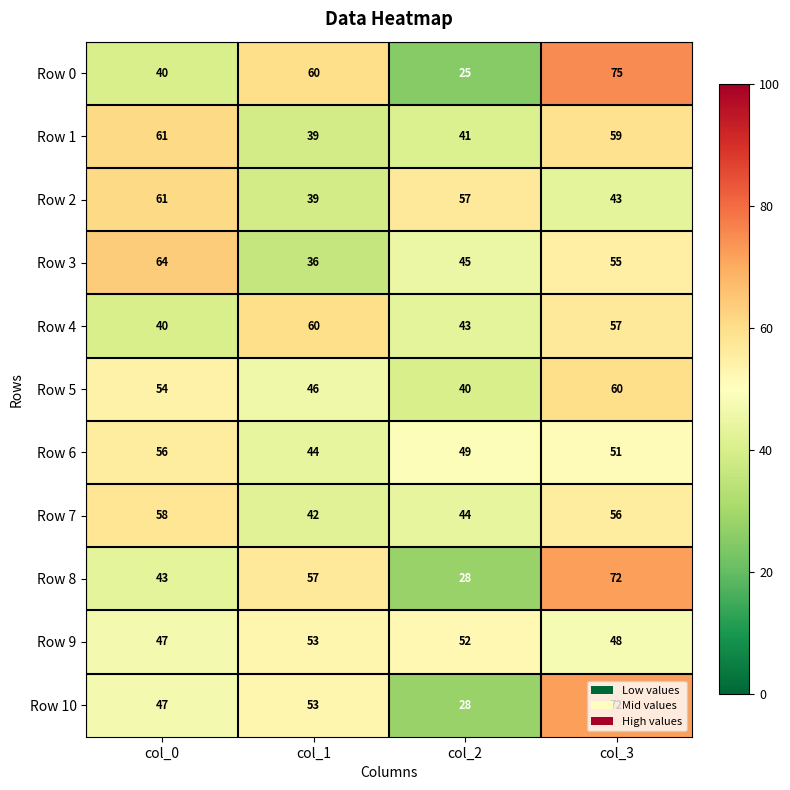

The value of Row 7 at col_2 is 44. True or false?

True